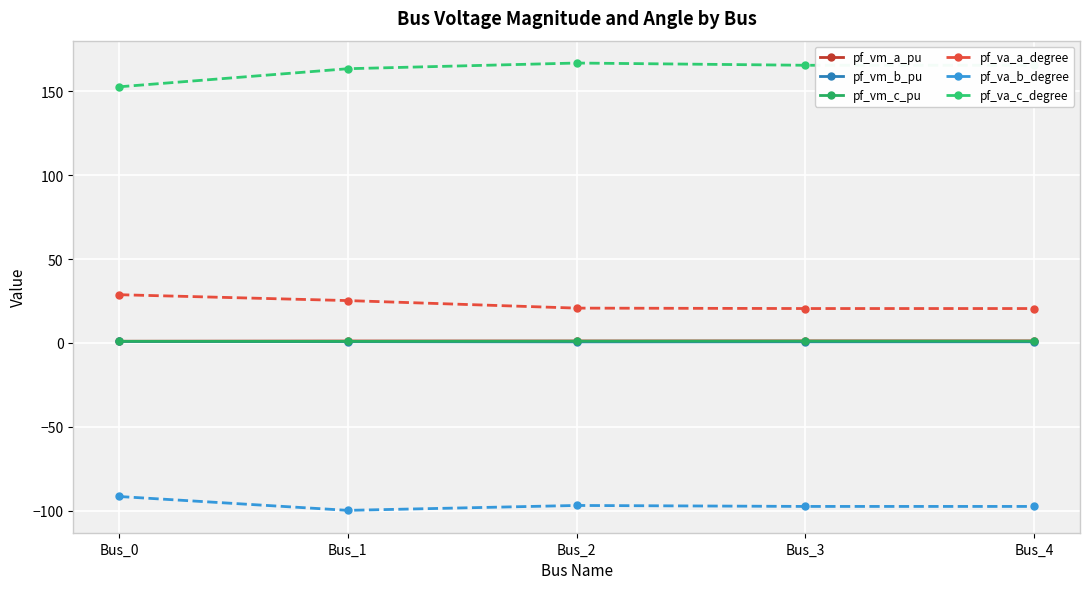

True or false: pf_vm_b_pu has more than 2 interior local peaks.

False